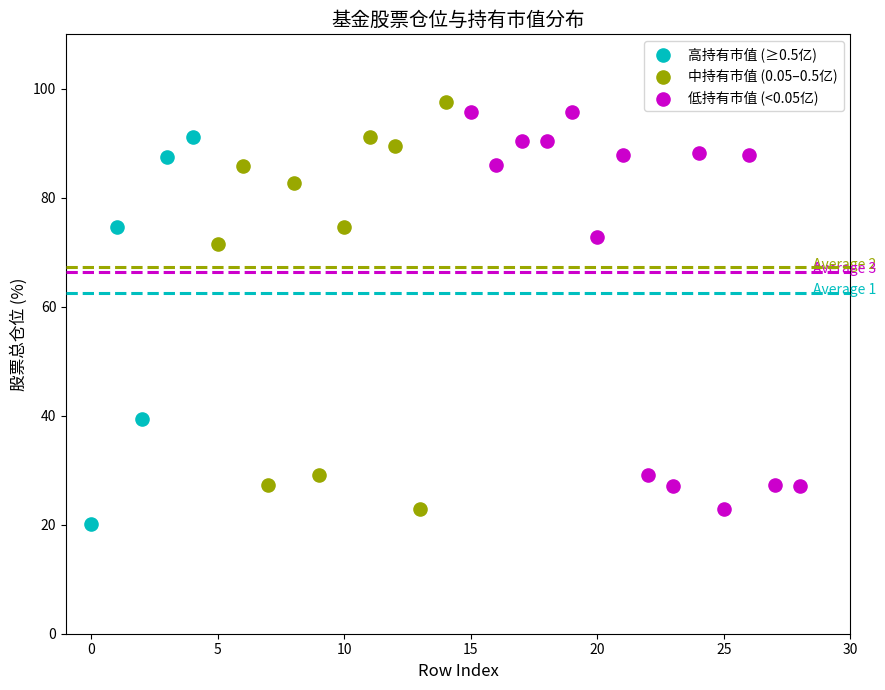

Which series contains the lowest Y value?

高持有市值 (≥0.5亿)